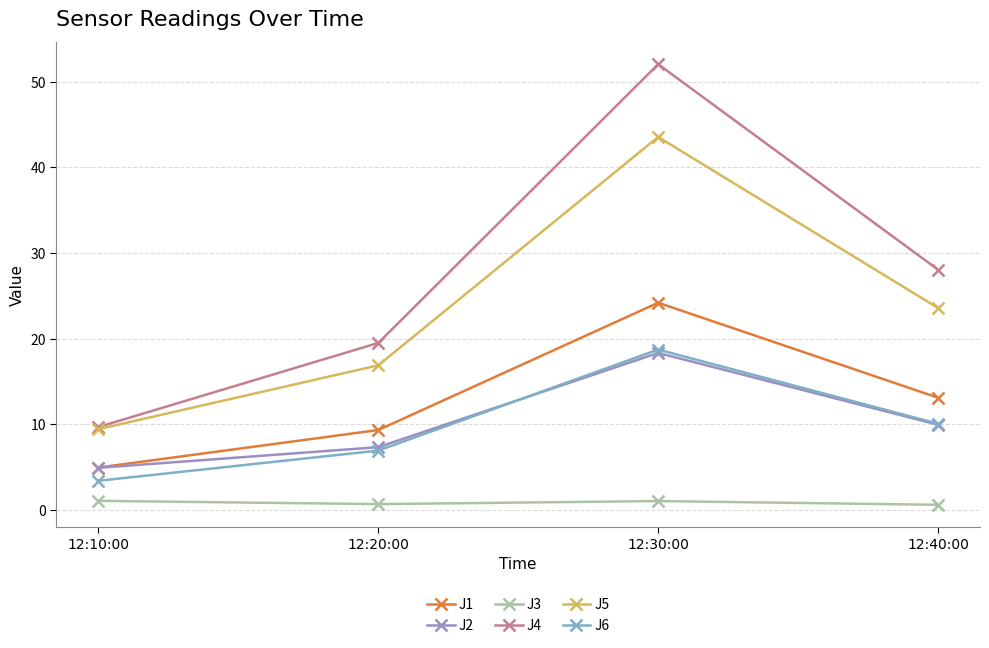

How many distinct data groups are displayed?

6